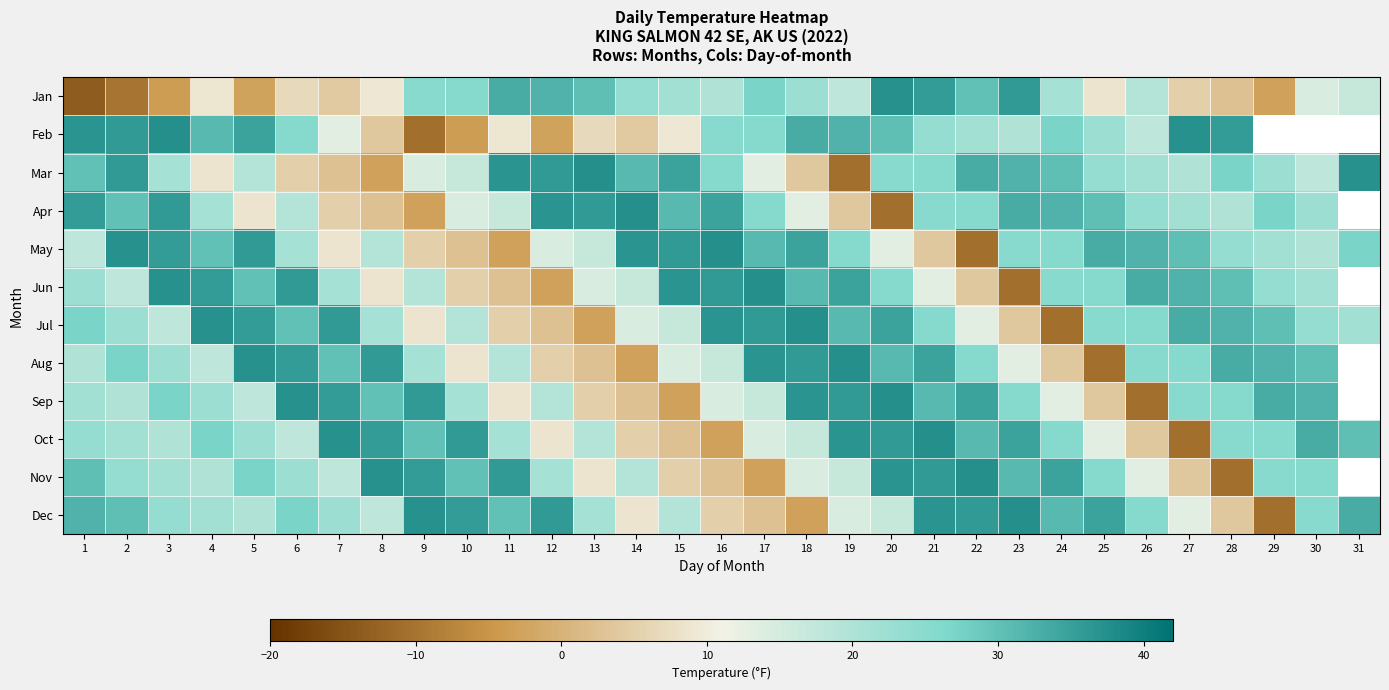

Which series has the widest spread of values?

Jan